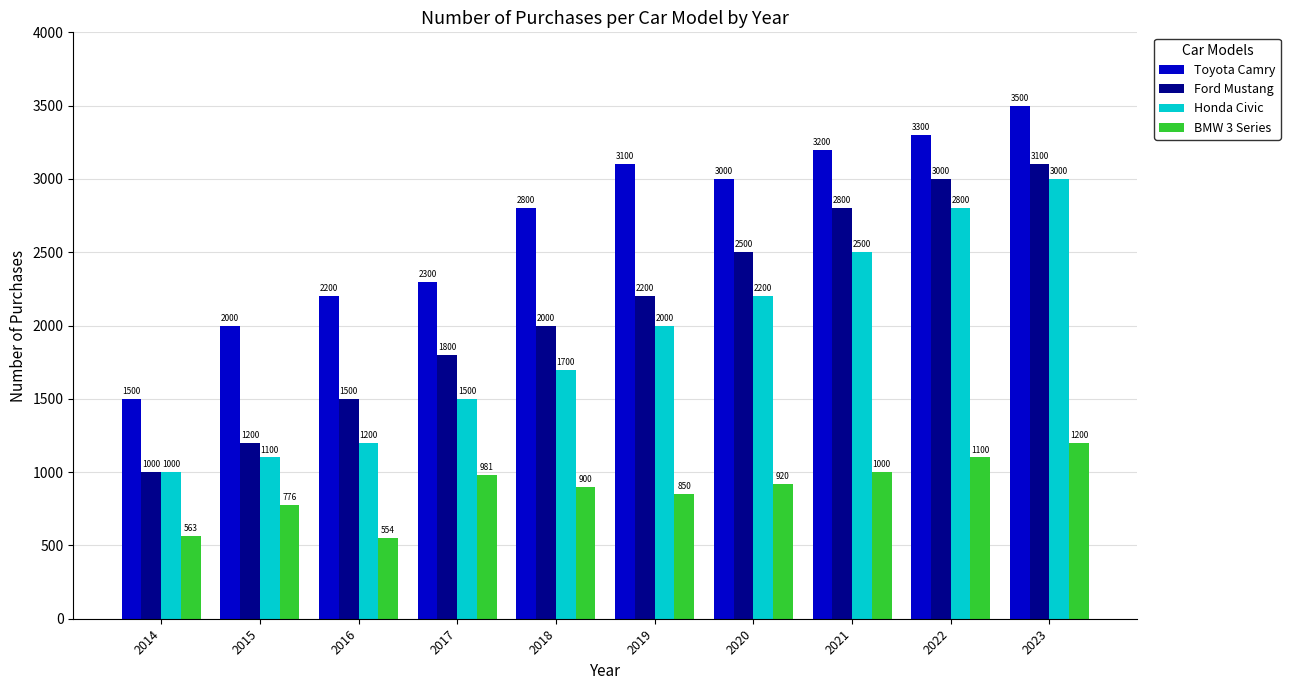

What is the difference between the Toyota Camry values at 2021 and 2014?

1700